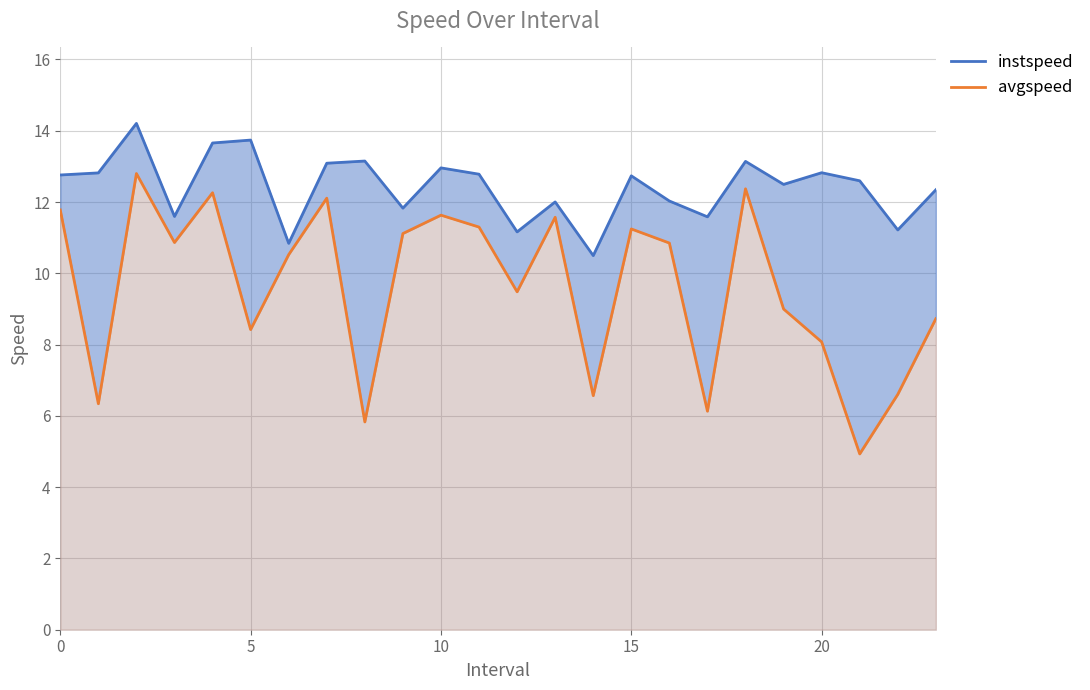

What is the maximum value shown in the chart?

14.2